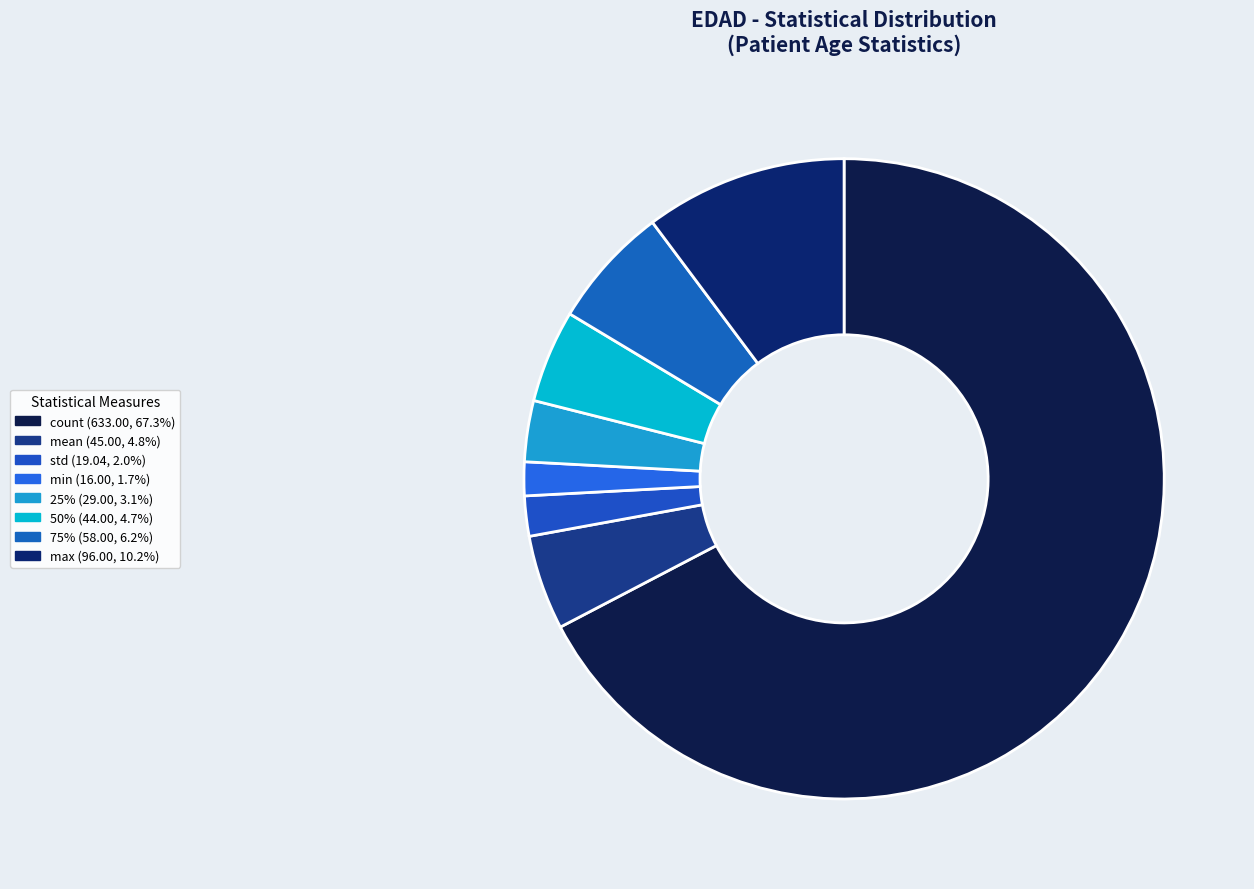

Count the number of slices in the pie.

8